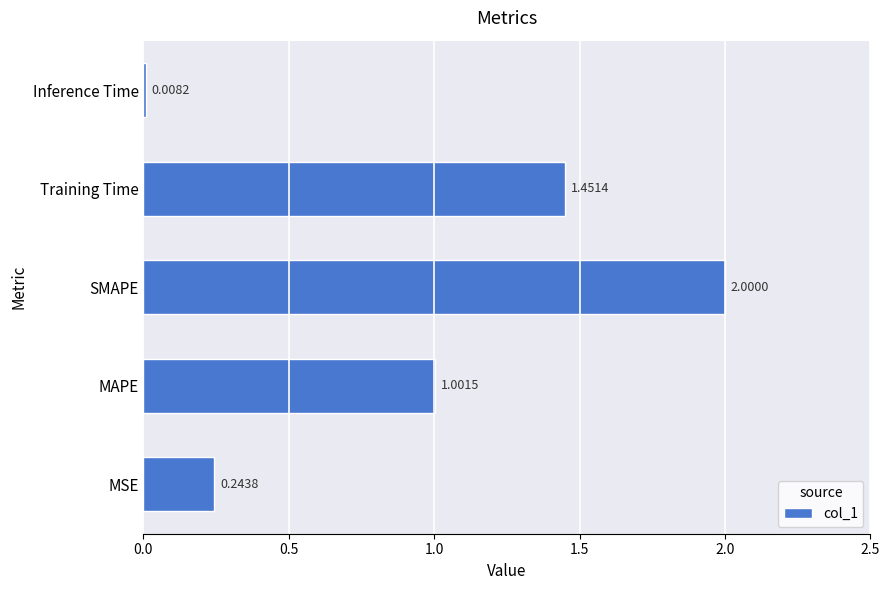

How many series are shown in this chart?

1